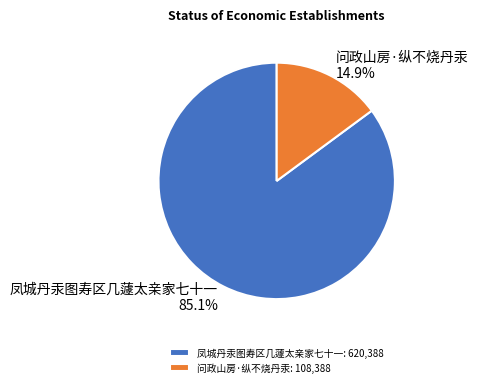

To the nearest percent, what is the difference between the largest and smallest slice percentages?

70%